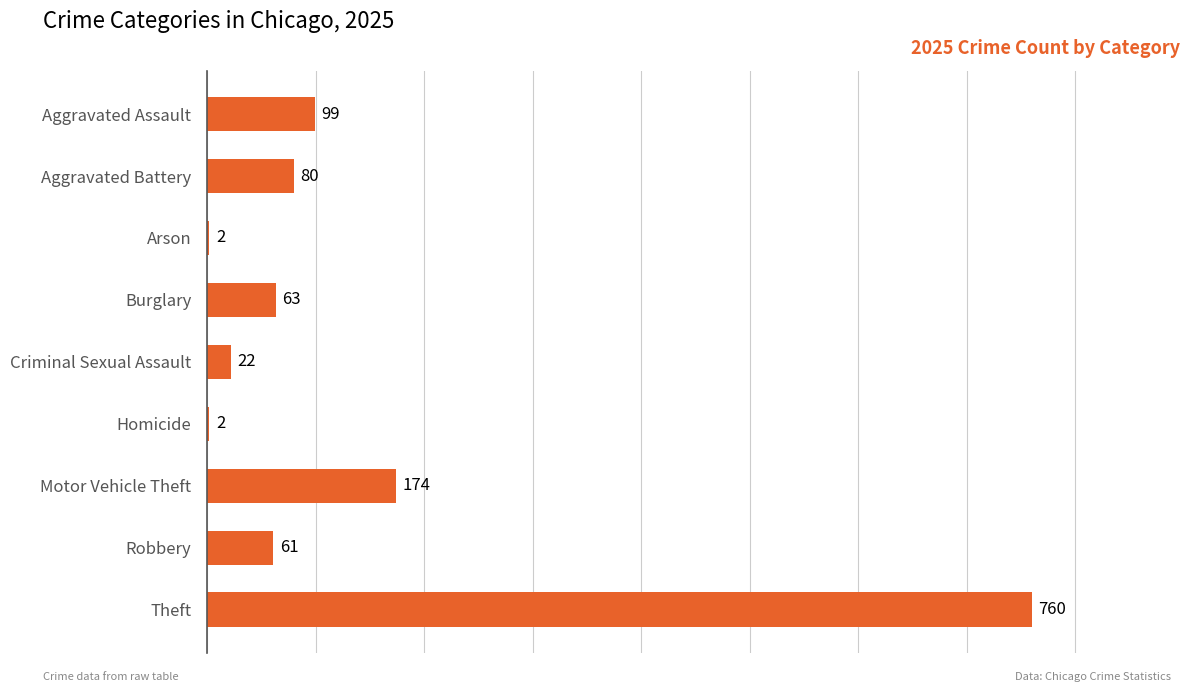

Reading bottom to top, what are all the values shown in this chart?

Theft=760	Robbery=61	Motor Vehicle Theft=174	Homicide=2	Criminal Sexual Assault=22	Burglary=63	Arson=2	Aggravated Battery=80	Aggravated Assault=99